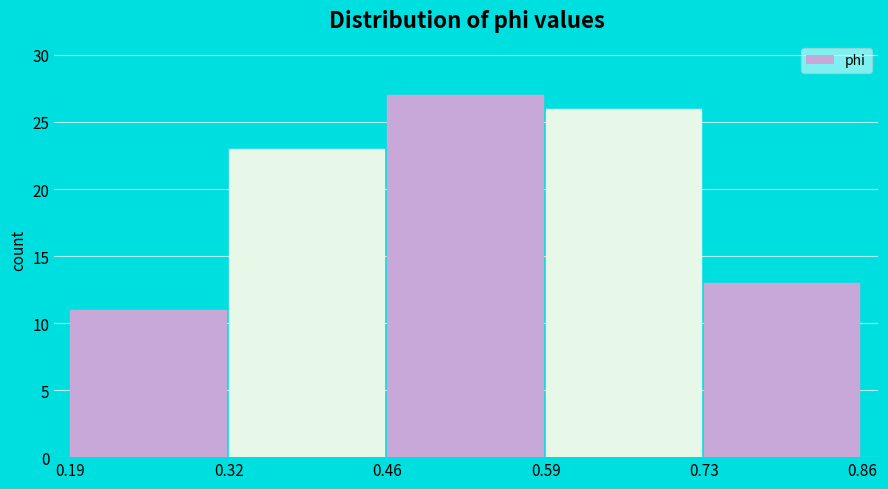

Reading left to right, transcribe this chart: for each bar, give the range it covers on the x-axis and its height. The values are not printed on the chart, so give them approximately, as read against the axis.

0.19 to 0.32: 11
0.32 to 0.46: 23
0.46 to 0.59: 27
0.59 to 0.73: 26
0.73 to 0.86: 13